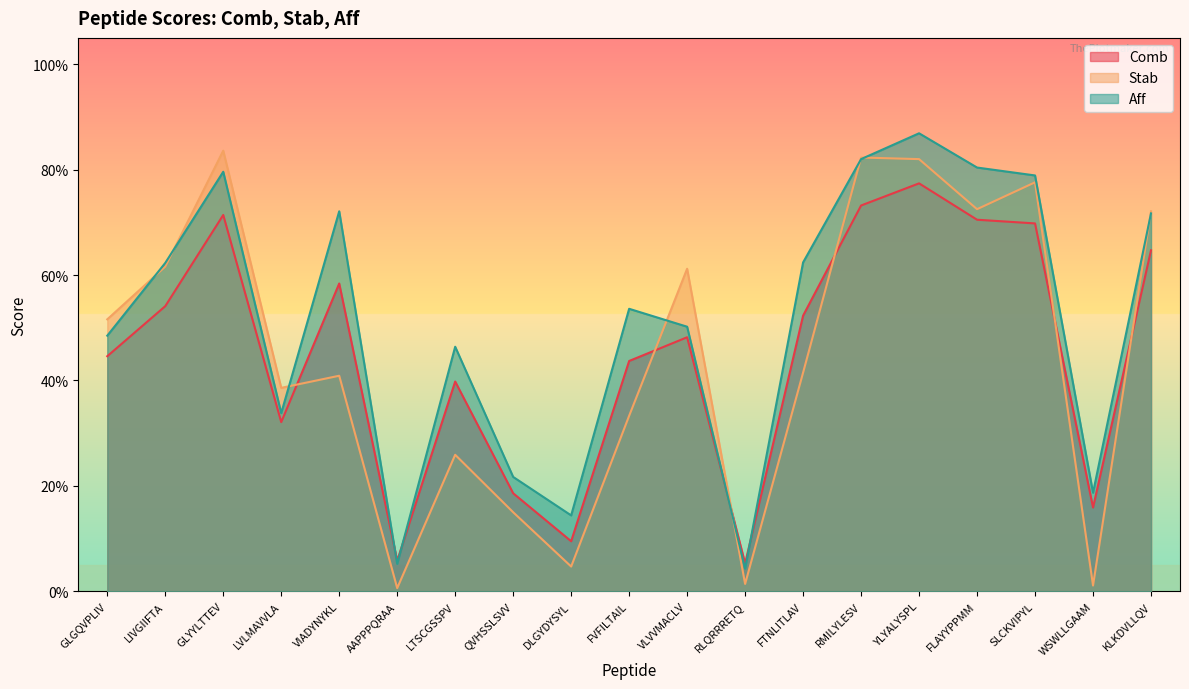

The Stab series shows 0.8 at RMILYLESV. True or false?

True